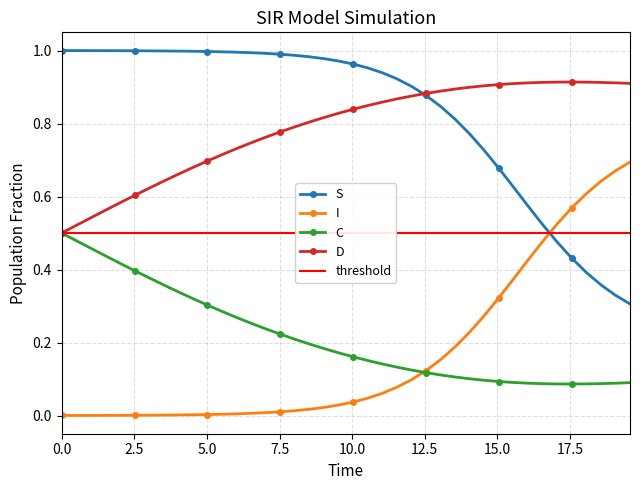

True or false: I and D intersect in this chart.

False